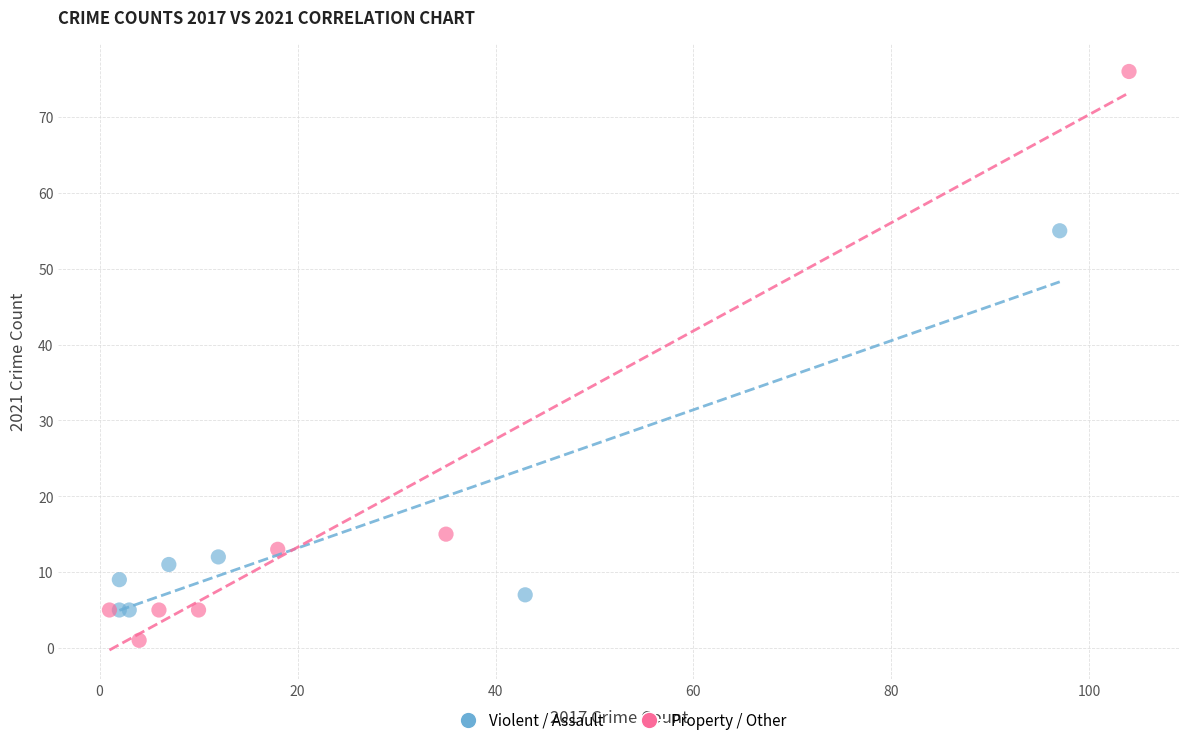

Which series contains the lowest Y value?

Property / Other